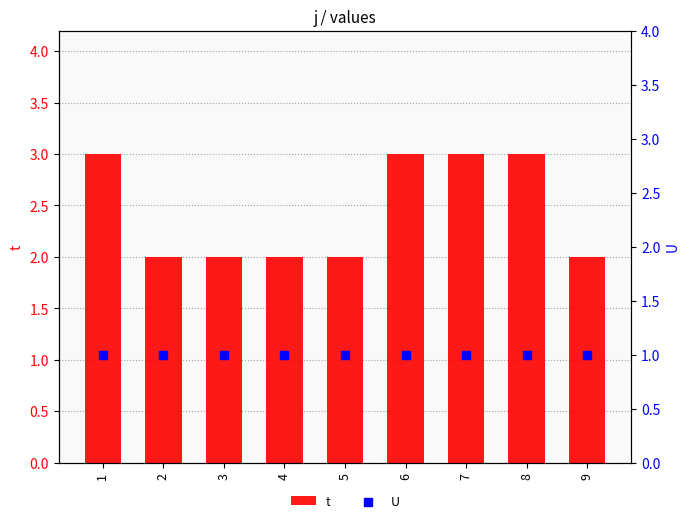

At how many categories does at least one series exceed 1?

9